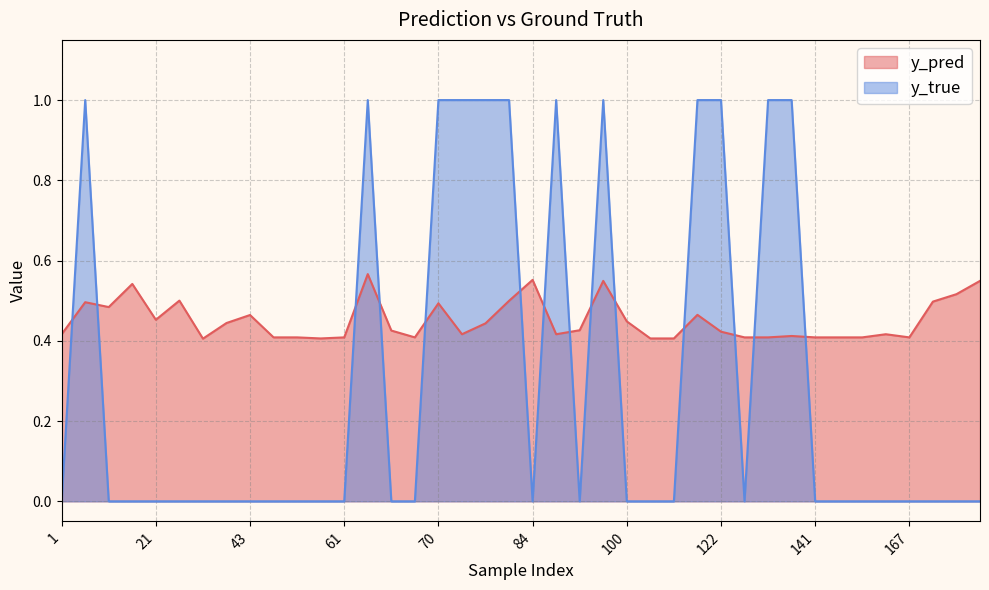

Between 61 and 105, which series saw the biggest shift?

y_true